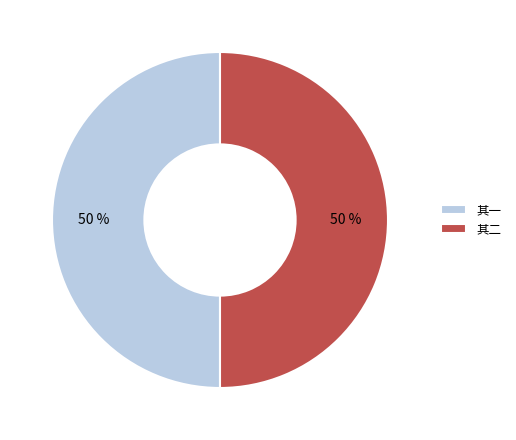

To the nearest percent, what is the combined percentage of 其一 and 其二?

100%